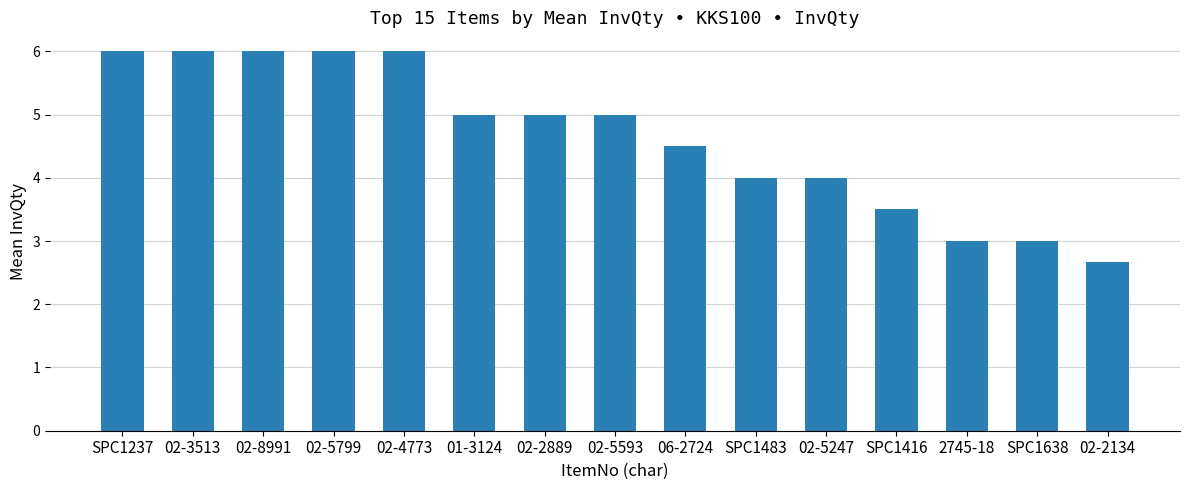

The chart shows a value of 6.0 at 02-5799. True or false?

True